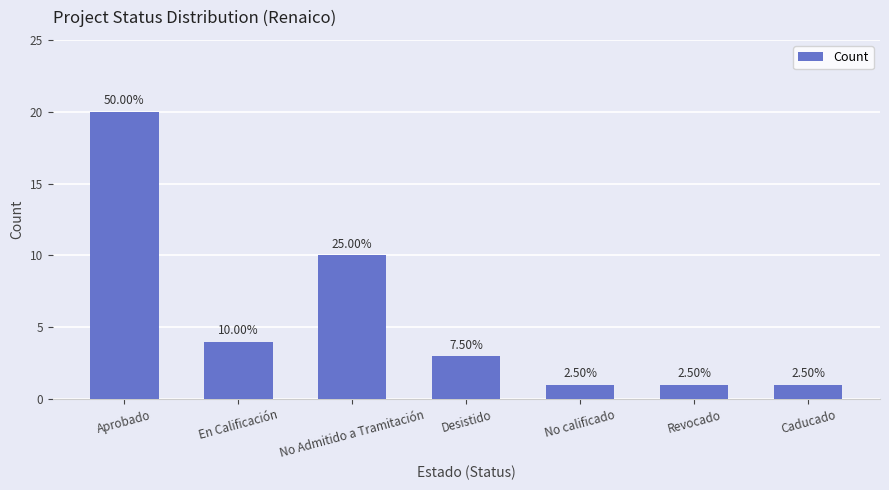

Are the bars horizontal?

No